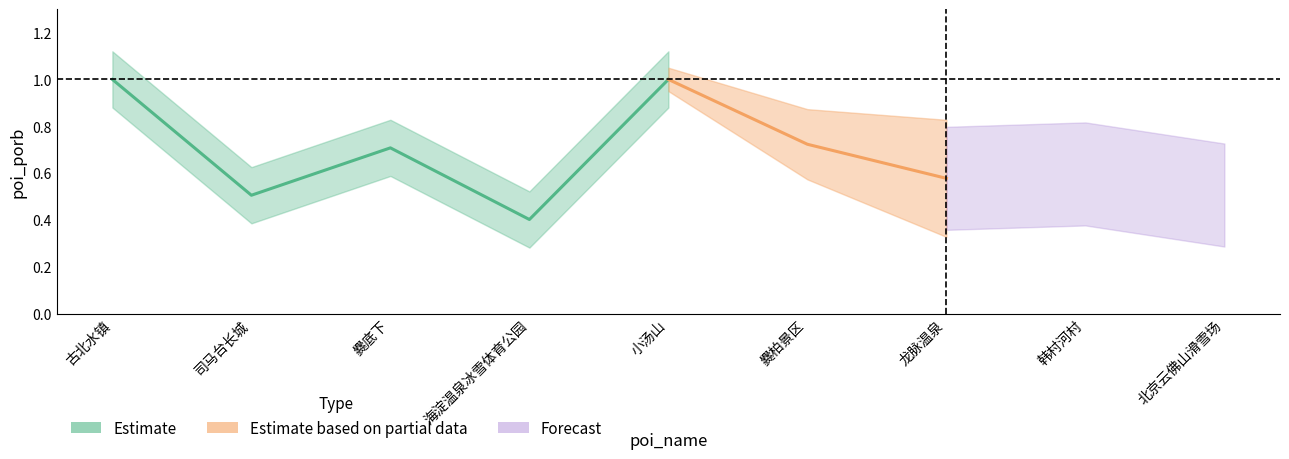

The chart shows a value of 0.5 at 北京云佛山滑雪场. True or false?

True